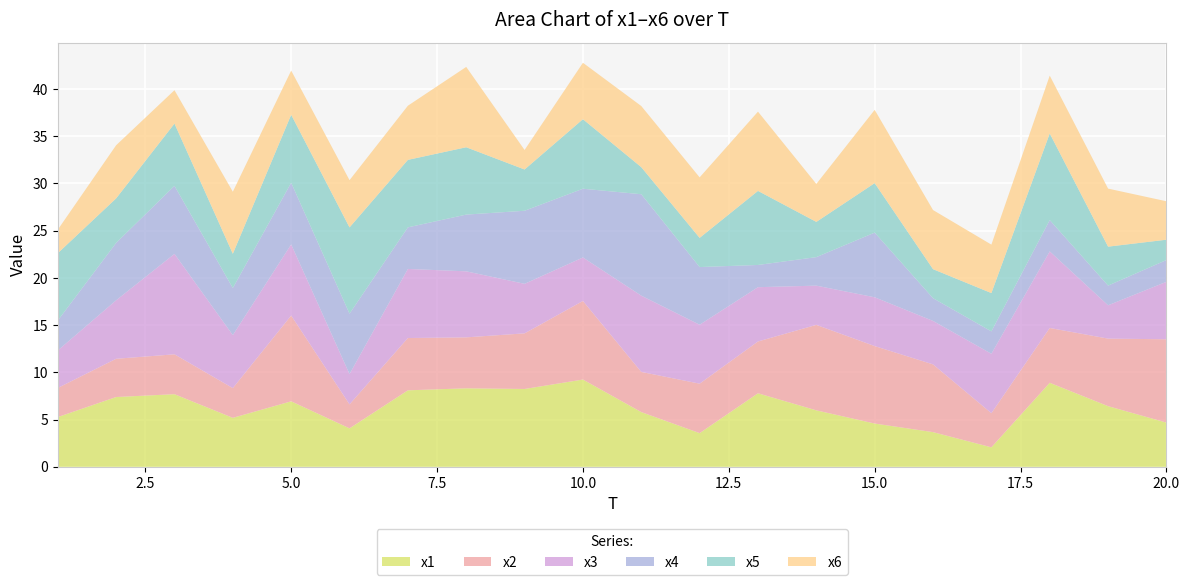

Reading left to right, transcribe all the data shown in this chart.

x1: 5.3	7.4	7.7	5.2	6.9	4.1	8.1	8.3	8.2	9.2	5.8	3.6	7.8	6.0	4.6	3.7	2.1	8.9	6.4	4.7
x2: 3.1	4.0	4.2	3.1	9.1	2.5	5.5	5.4	5.9	8.3	4.3	5.2	5.5	9.0	8.2	7.2	3.6	5.8	7.1	8.8
x3: 4.0	6.2	10.6	5.6	7.5	3.2	7.3	7.0	5.2	4.6	8.1	6.2	5.7	4.2	5.2	4.6	6.3	8.1	3.5	6.1
x4: 3.2	6.1	7.2	5.0	6.5	6.4	4.4	6.0	7.7	7.3	10.7	6.1	2.4	3.0	6.8	2.4	2.4	3.3	2.1	2.3
x5: 7.1	4.7	6.6	3.6	7.2	9.1	7.1	7.1	4.4	7.4	2.9	3.1	7.8	3.7	5.2	3.1	4.1	9.2	4.1	2.2
x6: 2.5	5.6	3.5	6.6	4.7	5.0	5.7	8.5	2.1	6.0	6.5	6.4	8.4	4.0	7.8	6.3	5.1	6.1	6.1	4.1